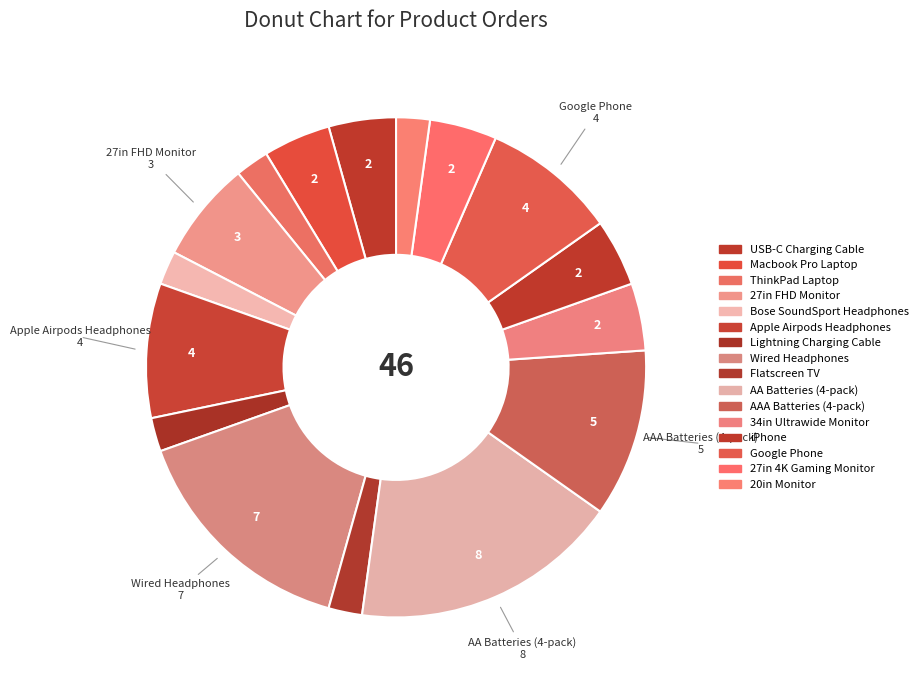

Rank the categories by value from lowest to highest.

ThinkPad Laptop, Bose SoundSport Headphones, Lightning Charging Cable, Flatscreen TV, 20in Monitor, USB-C Charging Cable, Macbook Pro Laptop, 34in Ultrawide Monitor, iPhone, 27in 4K Gaming Monitor, 27in FHD Monitor, Apple Airpods Headphones, Google Phone, AAA Batteries (4-pack), Wired Headphones, AA Batteries (4-pack)